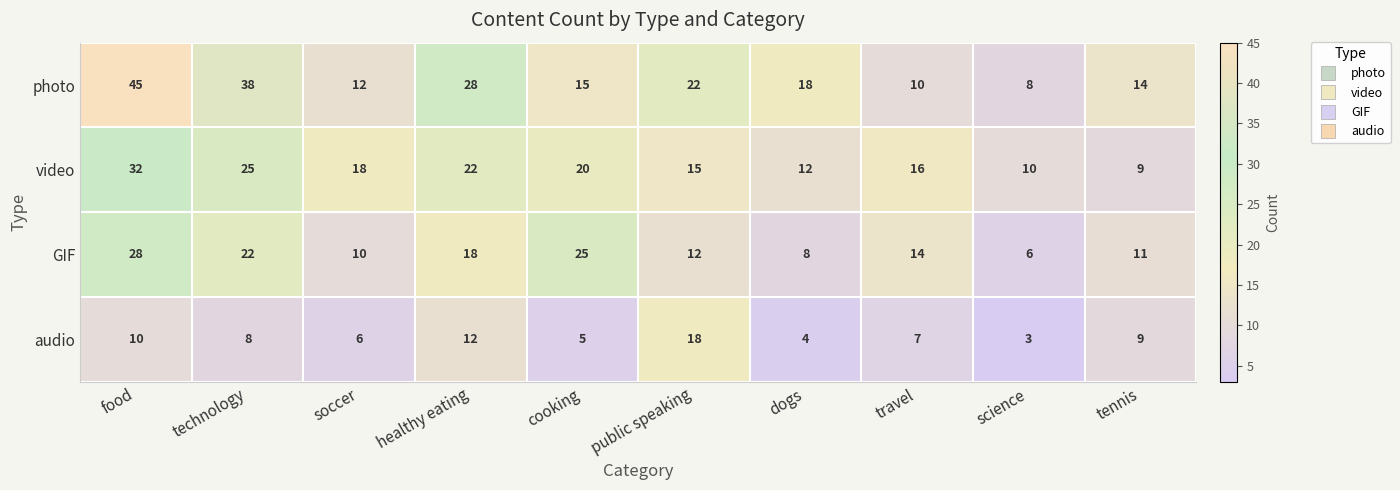

Is it true that audio equals 18 at public speaking?

True